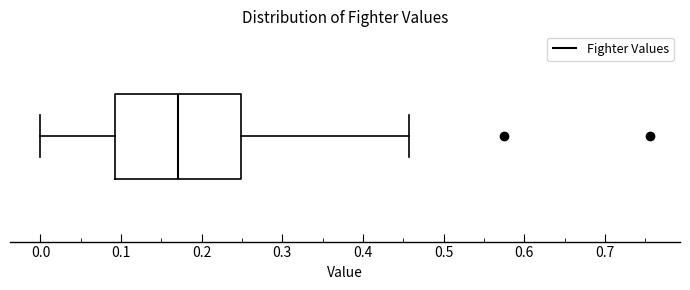

Where does the right whisker of the box end on the x-axis? The values are not printed on the chart, so give them approximately, as read against the axis.

0.46